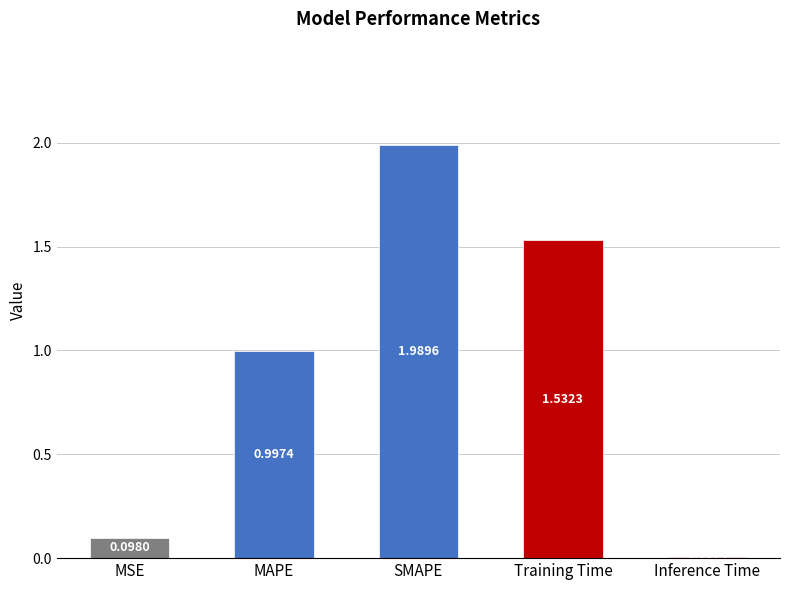

What is the sum of the values at MSE and SMAPE?

2.1